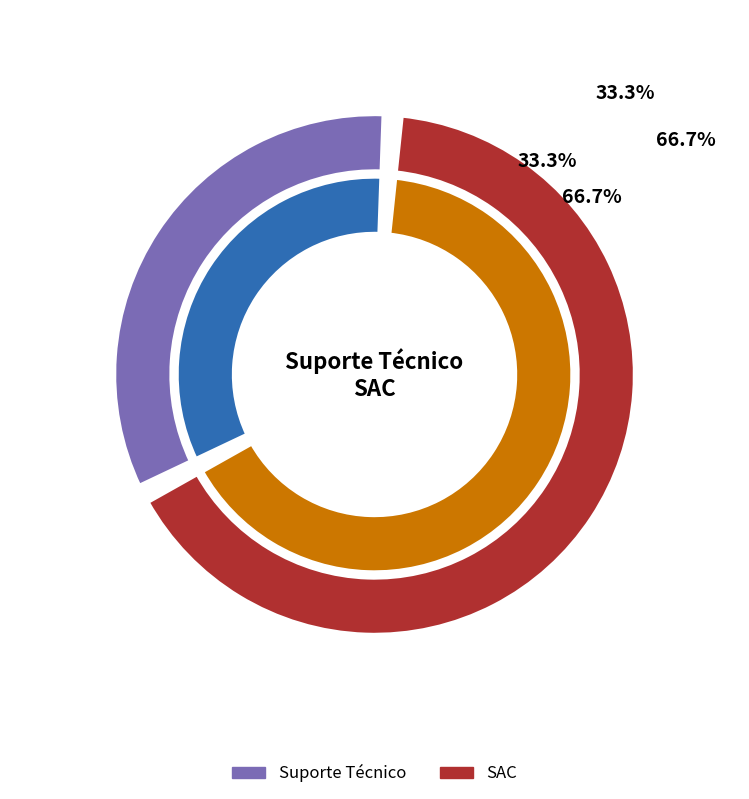

To the nearest percent, what is the combined percentage of SAC and Suporte Técnico?

100%